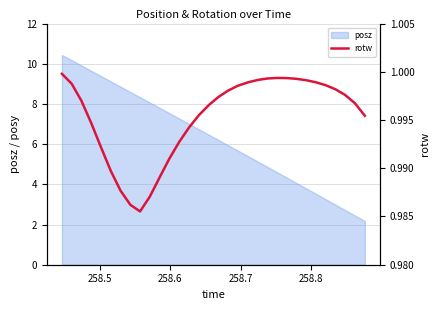

What is the maximum value for posz?

10.5